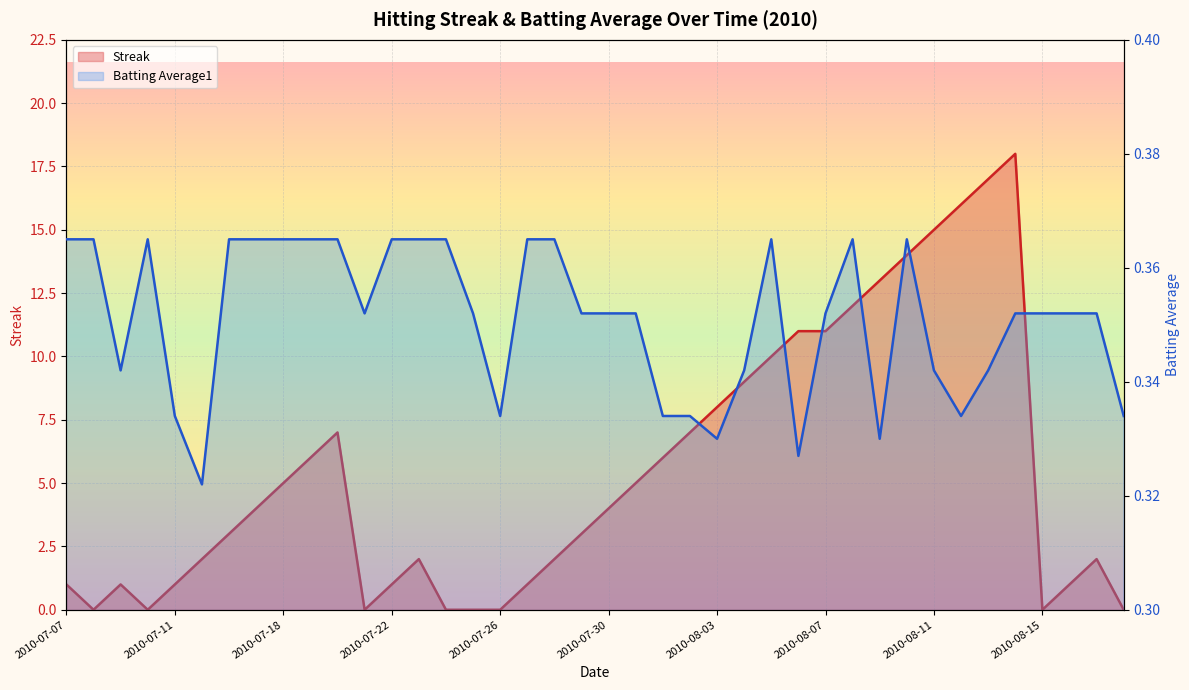

What is the average value of the Streak series?

5.5